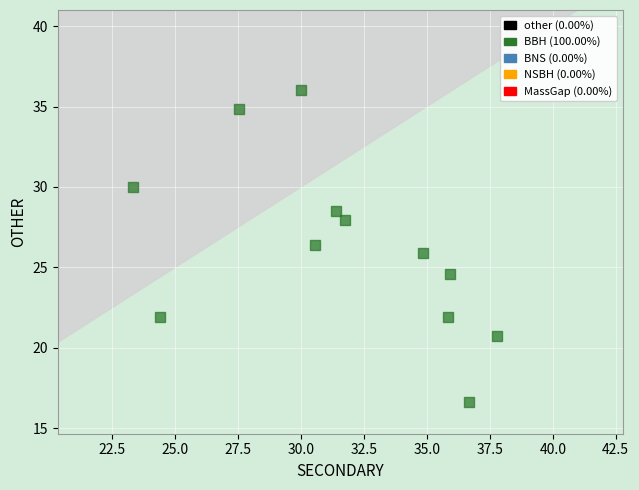

What is the range of X values (max minus min)?

14.4